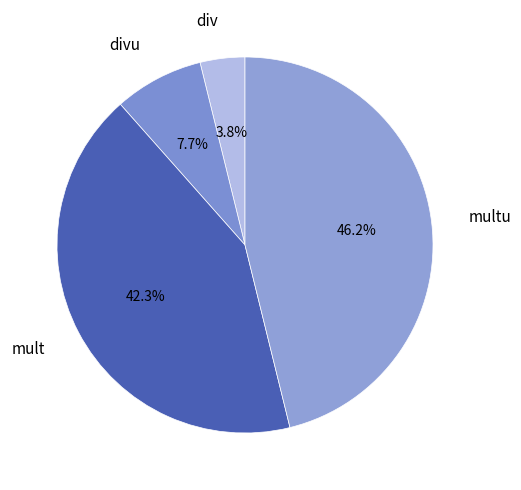

What percentage is NOT represented by div?

96.2%